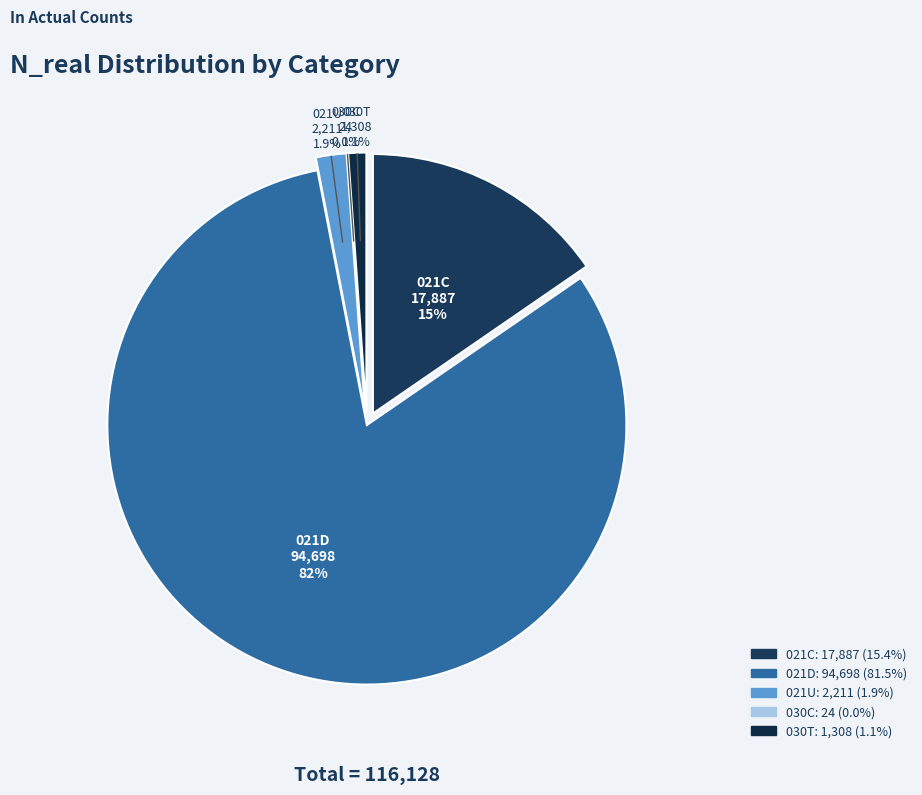

What is the smallest slice in the pie chart?

030C